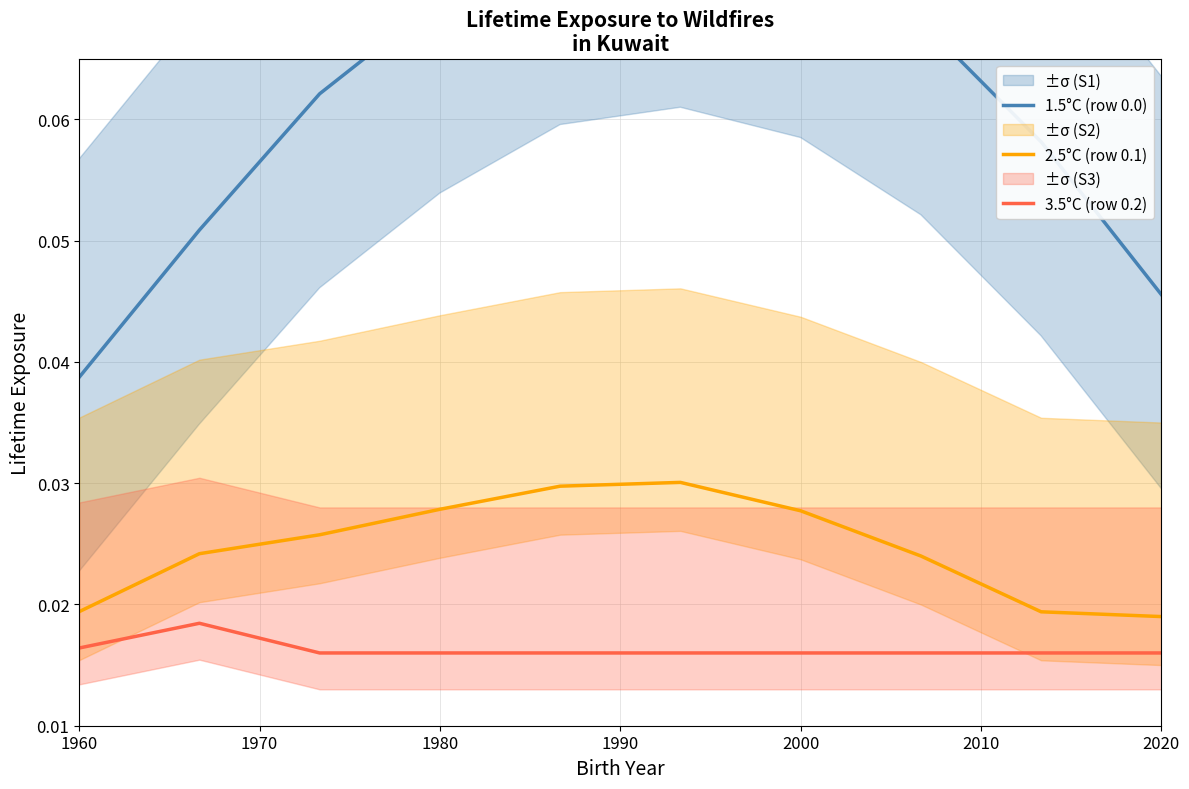

True or false: 3.5°C (row 0.2) and 2.5°C (row 0.1) intersect in this chart.

False